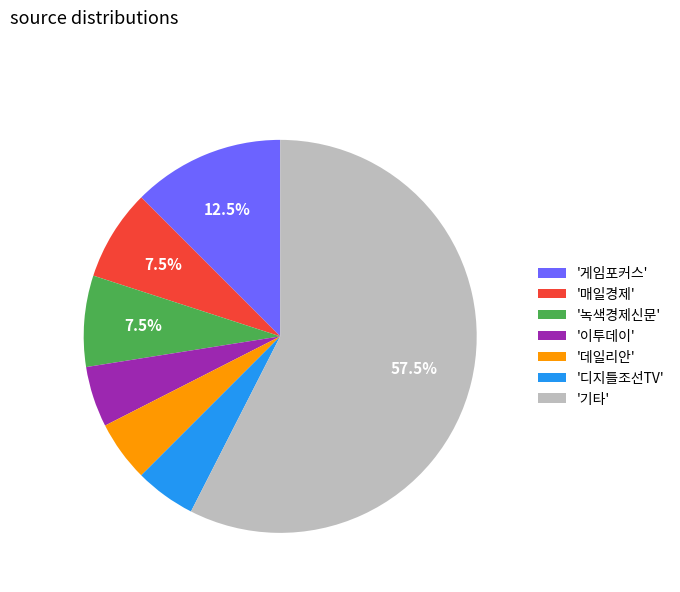

What portion of the pie excludes '매일경제'?

92.5%